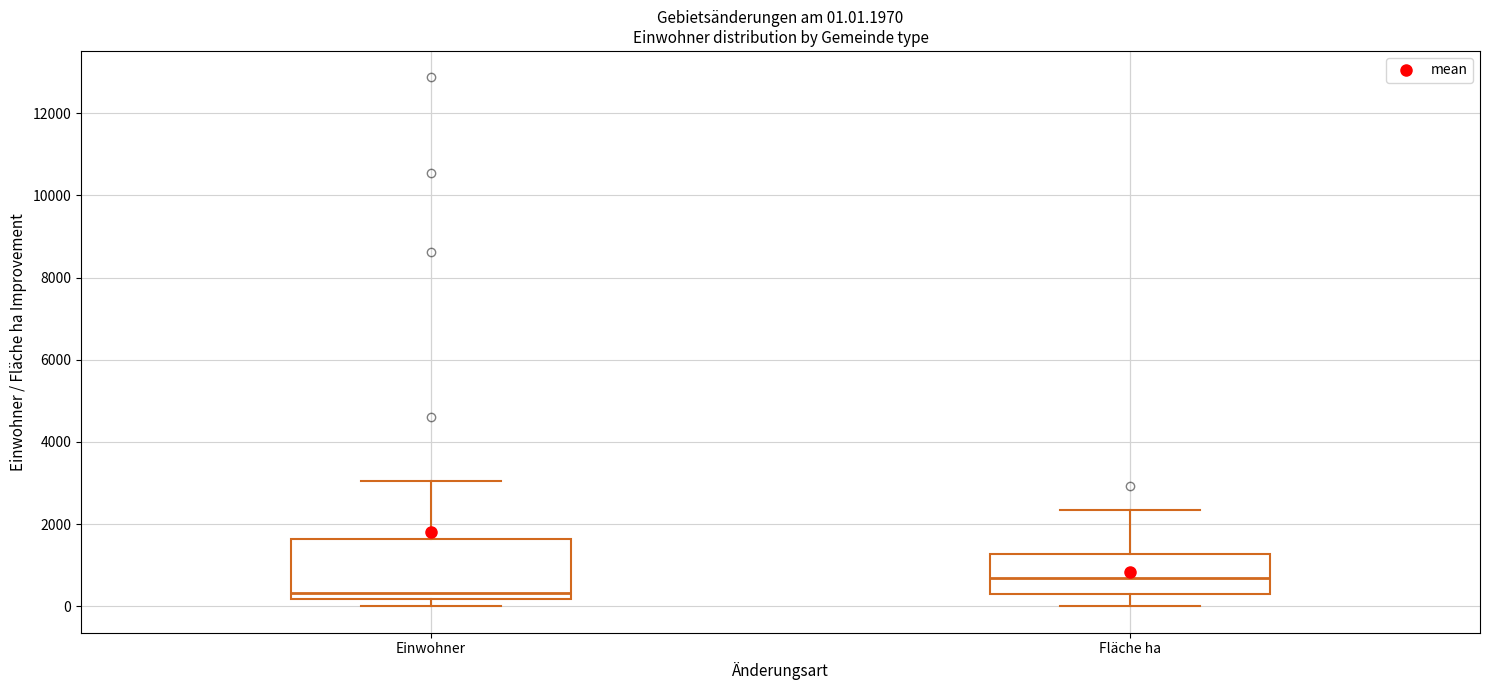

Which box has the lowest median line?

Einwohner